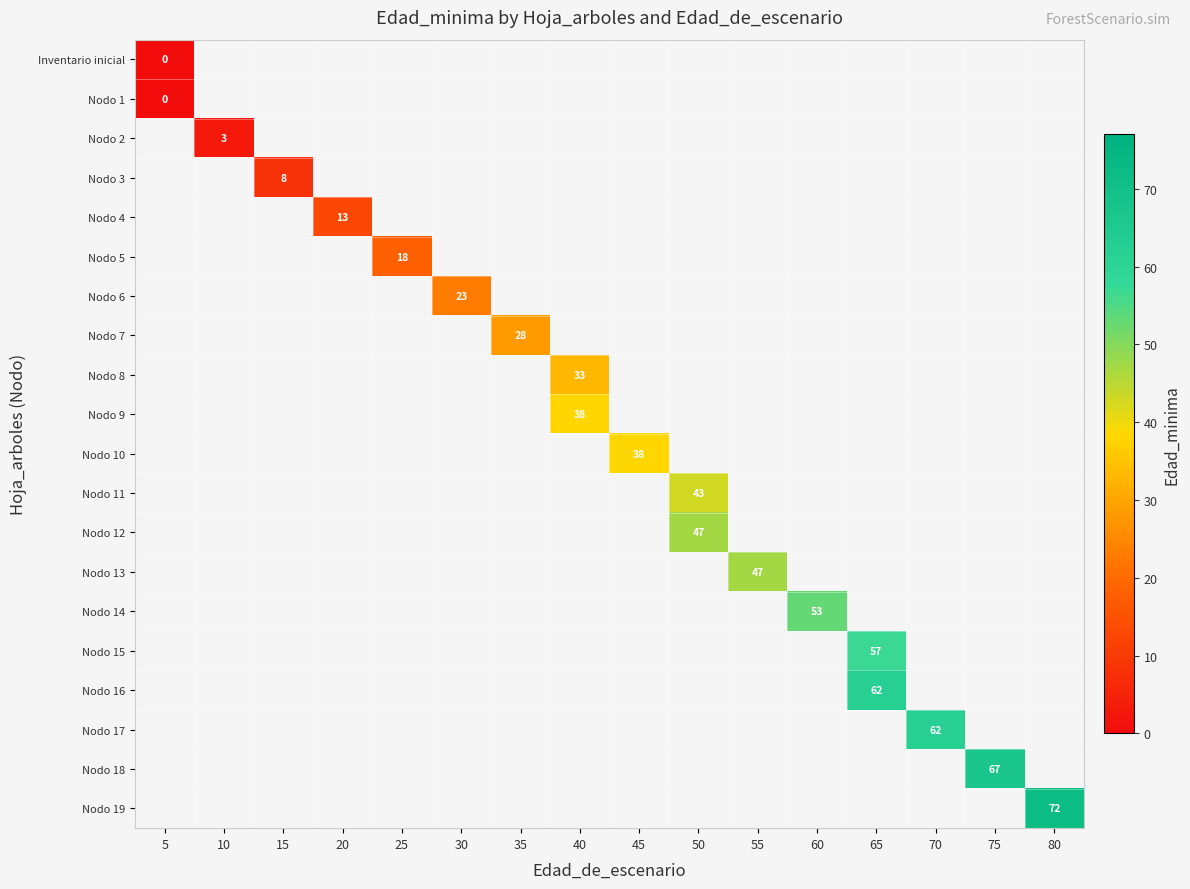

Is the value of row_15 at 40 greater than the value of row_0 at 10?

No